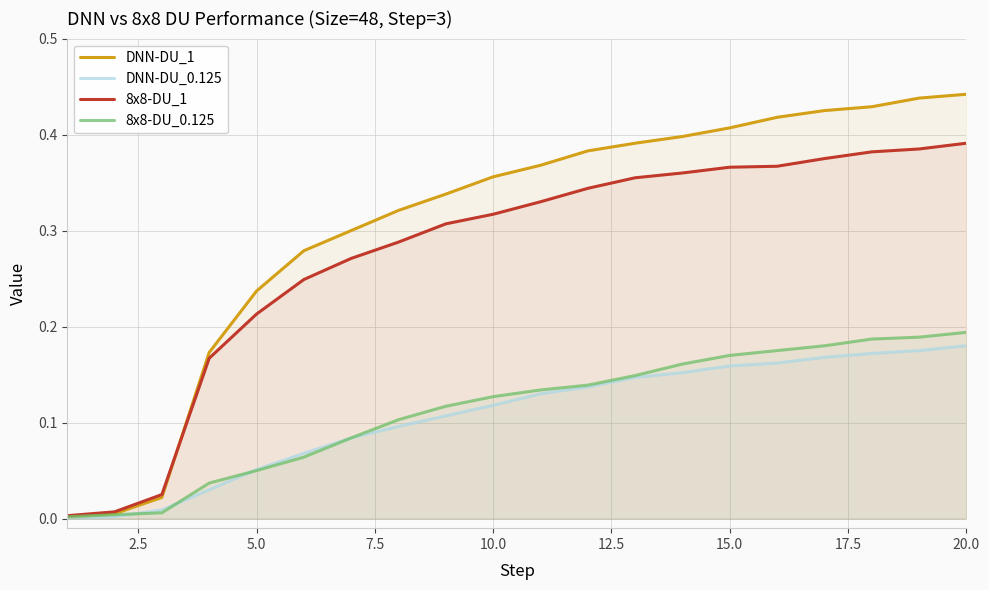

Which series has the widest spread of values?

DNN-DU_1